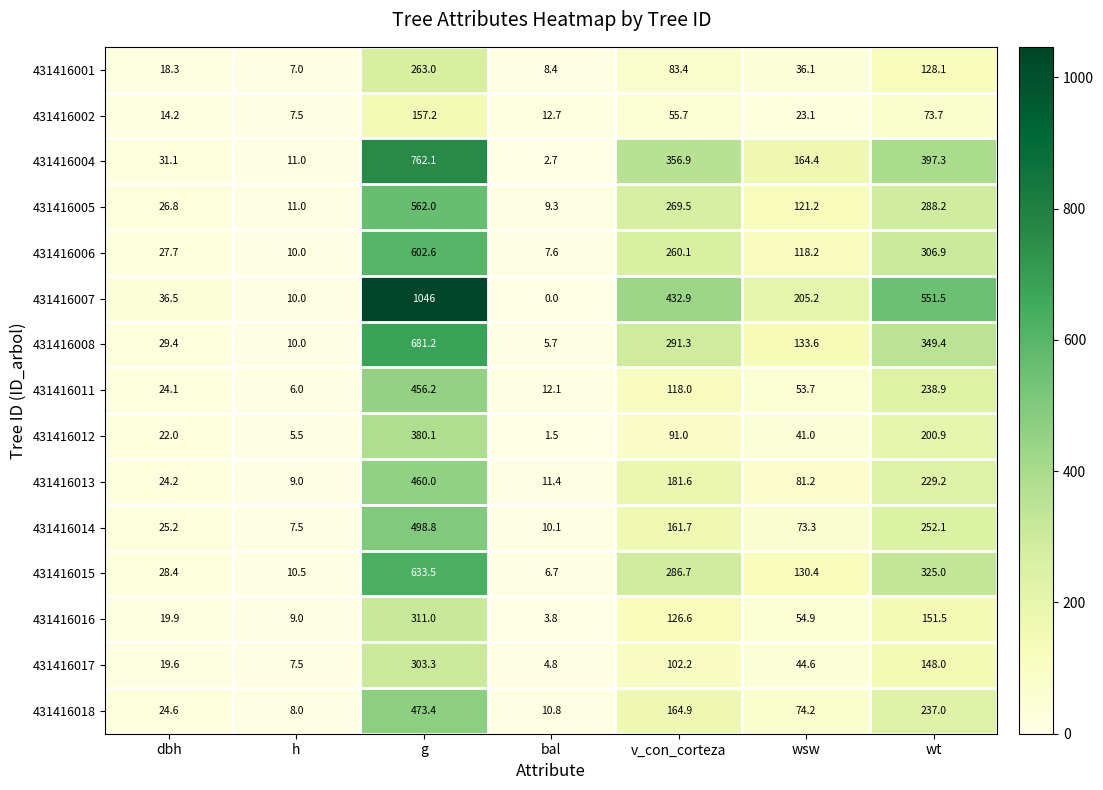

What is the spread (max minus min) of values at bal?

12.7